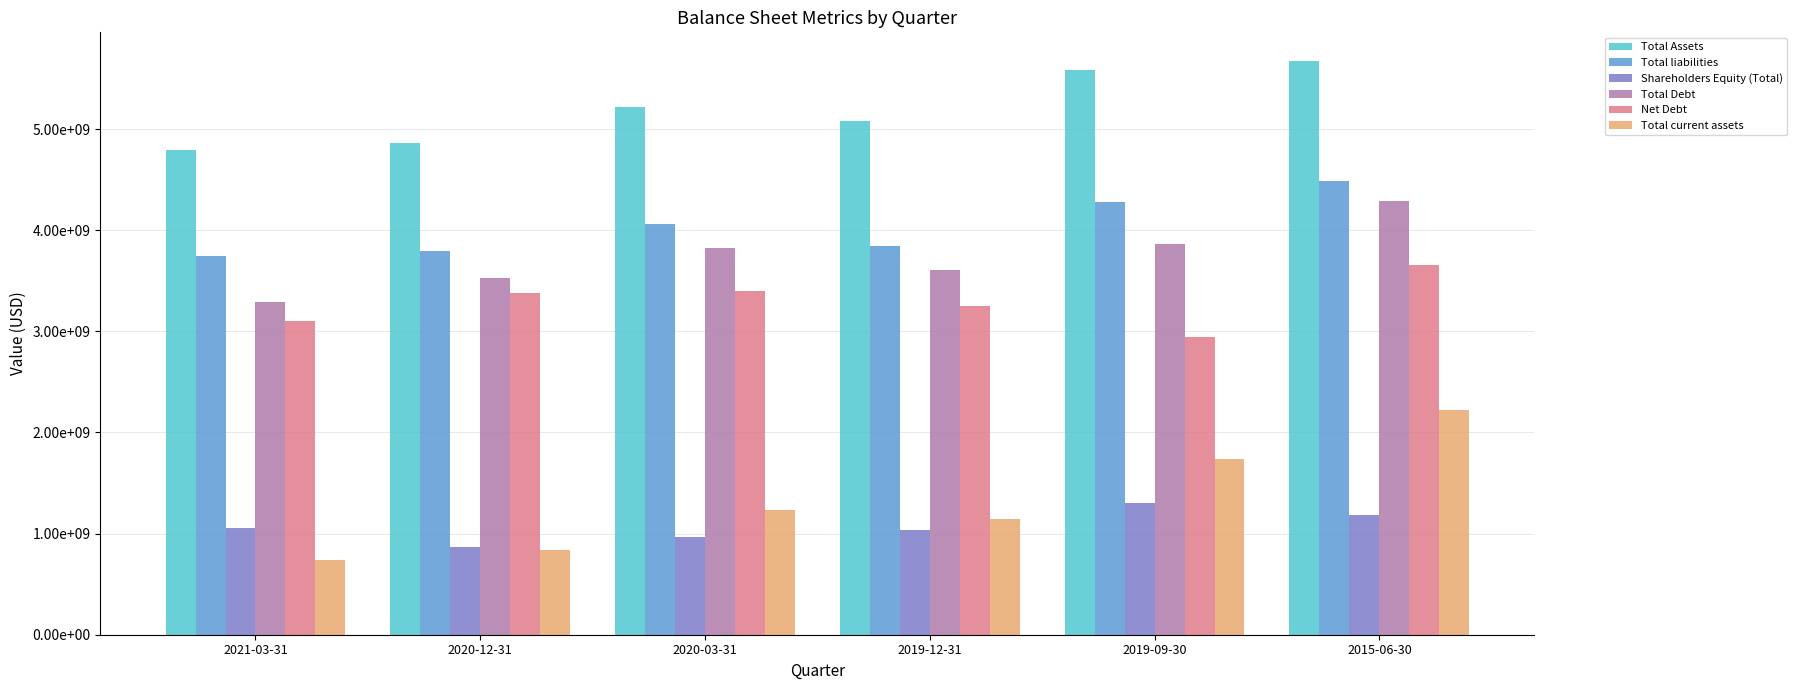

Which series has the widest spread of values?

Total current assets